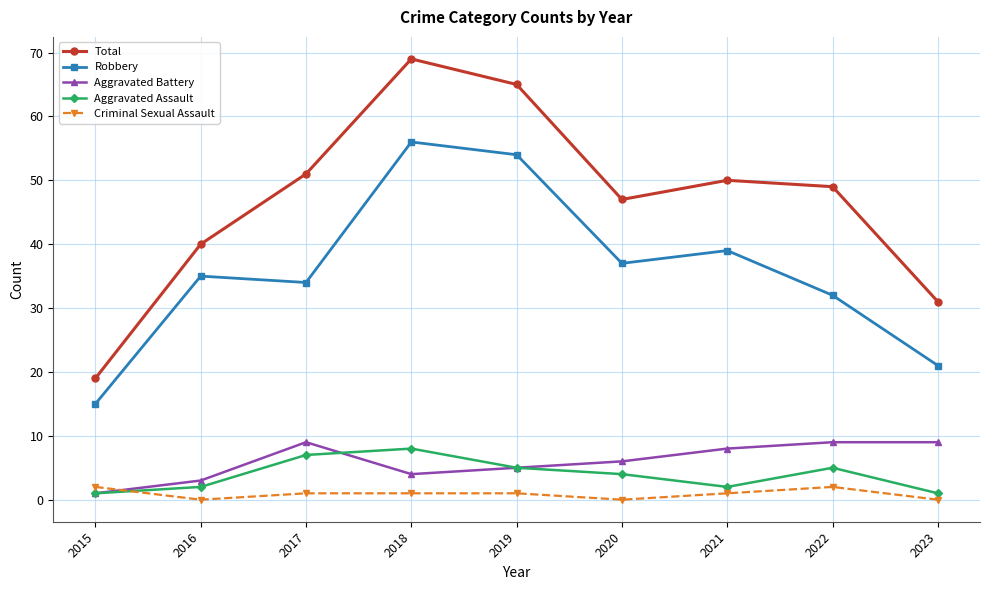

Reading left to right, transcribe all the data shown in this chart.

Total: 19	40	51	69	65	47	50	49	31
Robbery: 15	35	34	56	54	37	39	32	21
Aggravated Battery: 1	3	9	4	5	6	8	9	9
Aggravated Assault: 1	2	7	8	5	4	2	5	1
Criminal Sexual Assault: 2	0	1	1	1	0	1	2	0